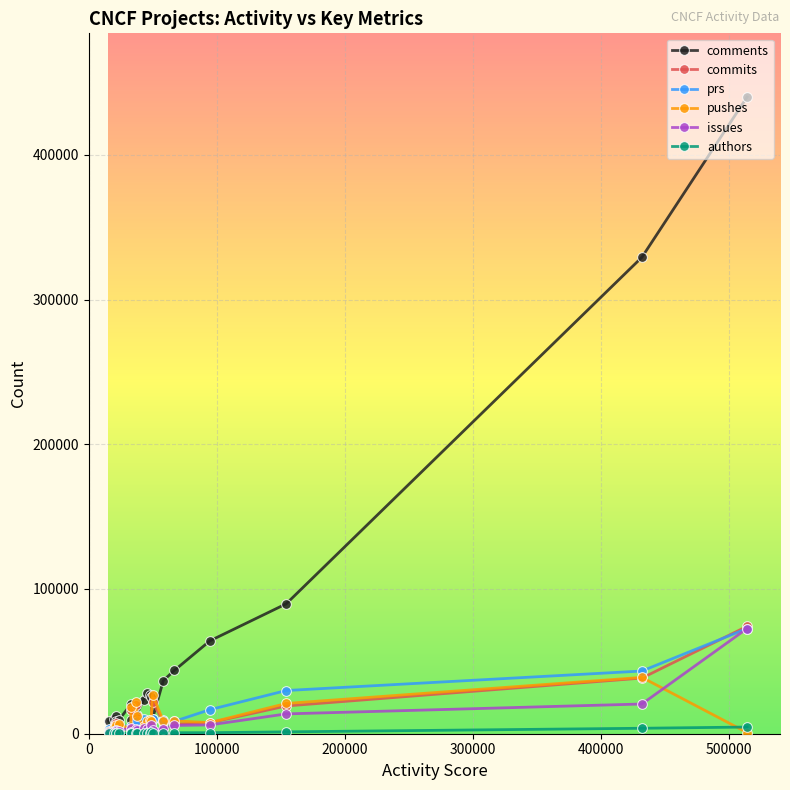

True or false: prs has more than 1 interior local peaks.

True